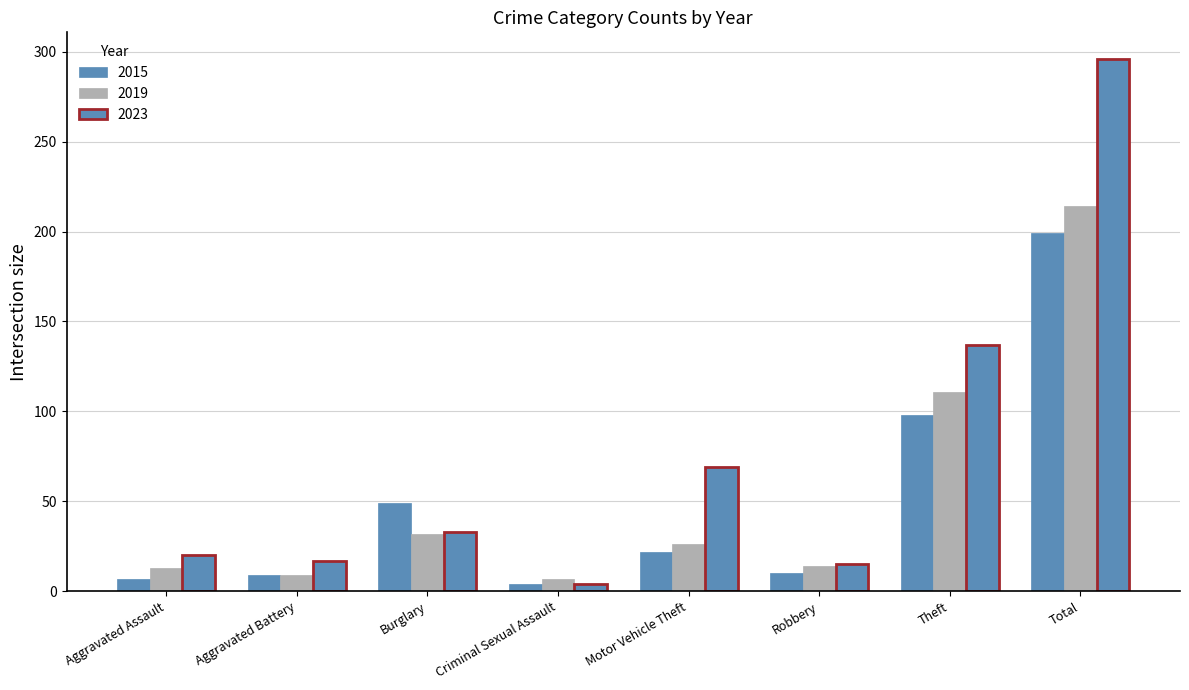

What position from the left is Motor Vehicle Theft?

5